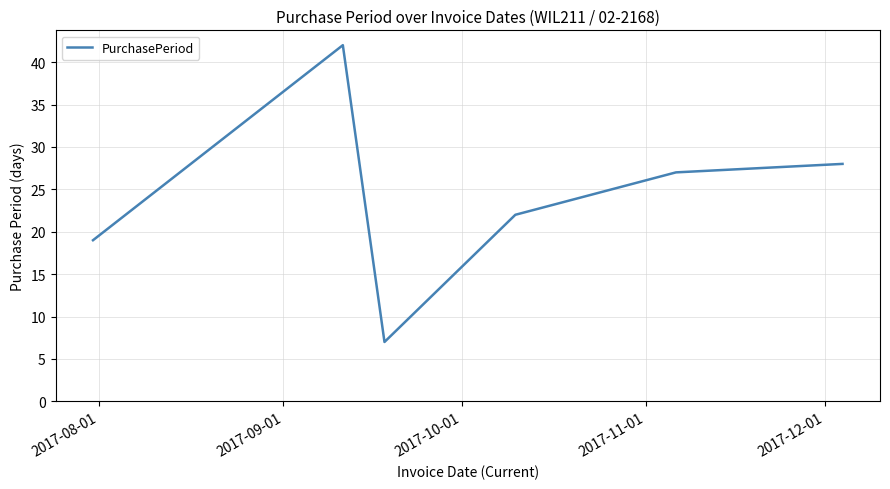

What is the average value?

24